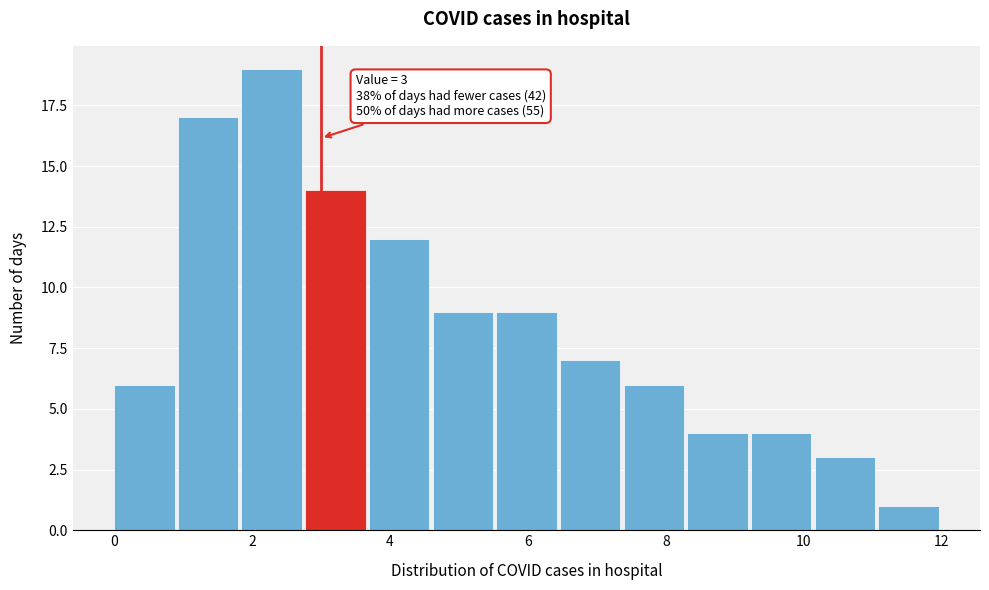

Over which range of the x-axis is the bar tallest?

1.8 to 2.8